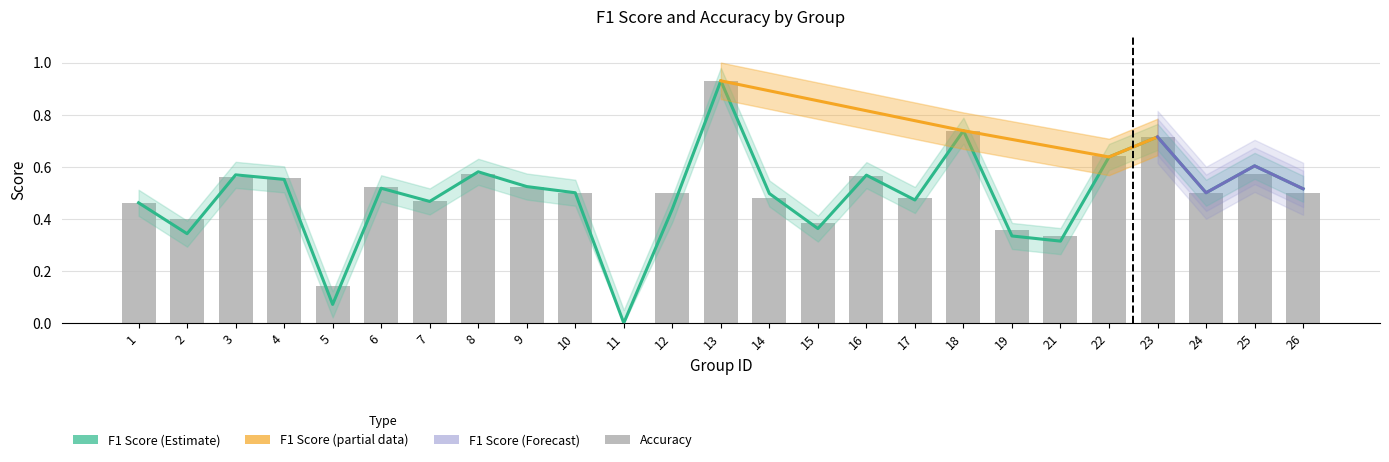

At which label does accuracy reach its minimum?

11